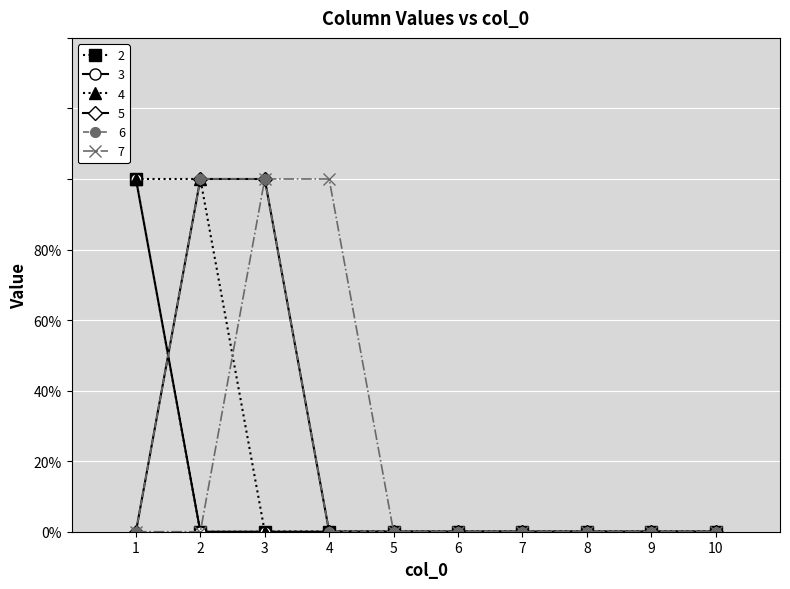

True or false: 3 and 5 cross at least once.

True